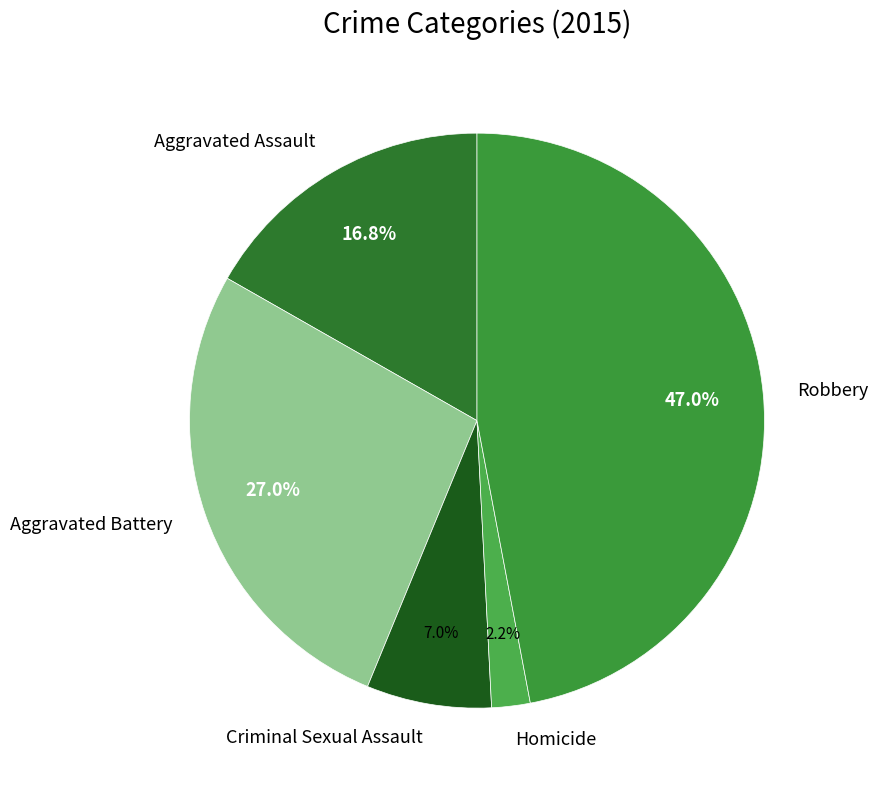

How much of the chart is everything except Criminal Sexual Assault?

93.0%